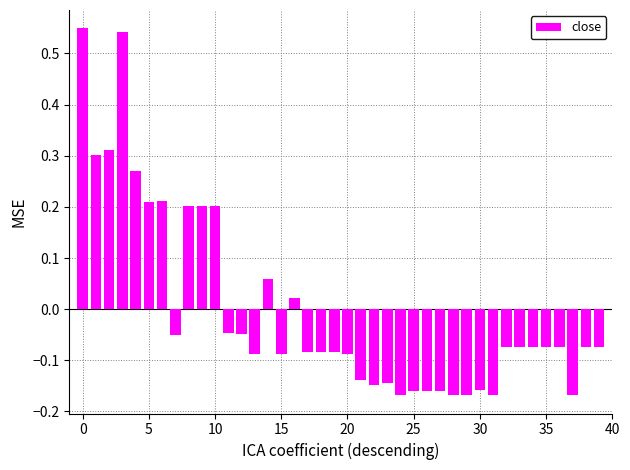

What is the difference between the second highest and second lowest values?

0.7